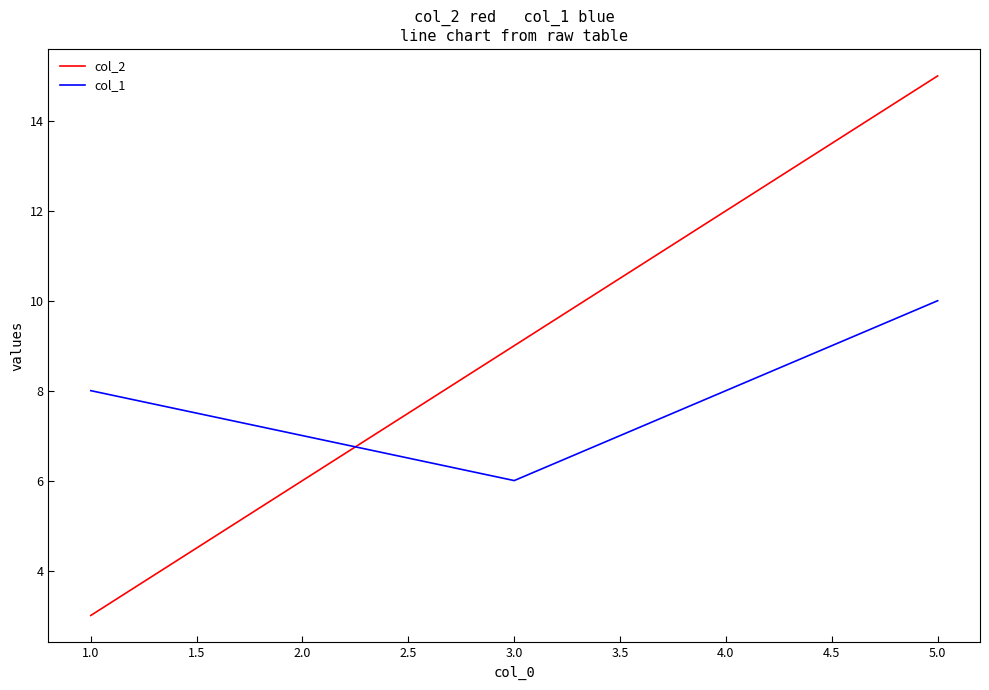

Rank the series by their maximum value, from lowest to highest.

col_1, col_2